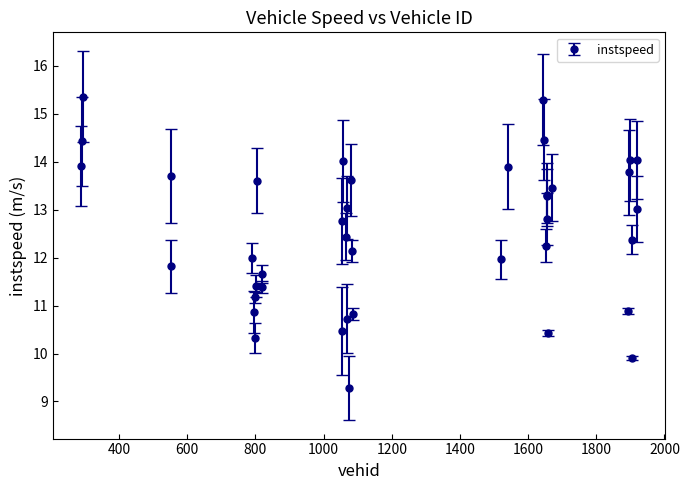

How many interior local valleys (lower than both neighbors) does the data have?

11